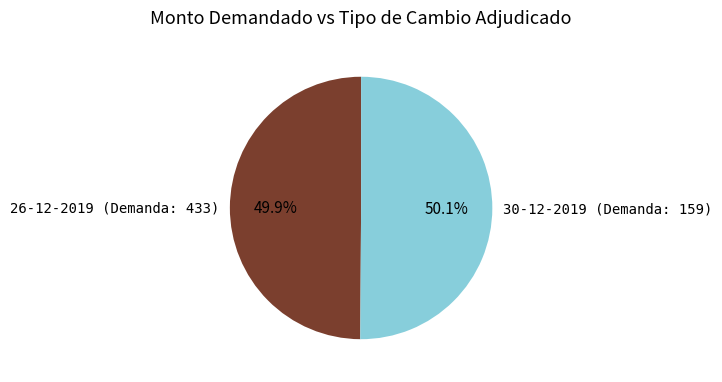

Approximately how many times larger is the value at 30-12-2019 (Demanda: 159) compared to 26-12-2019 (Demanda: 433)?

1.0